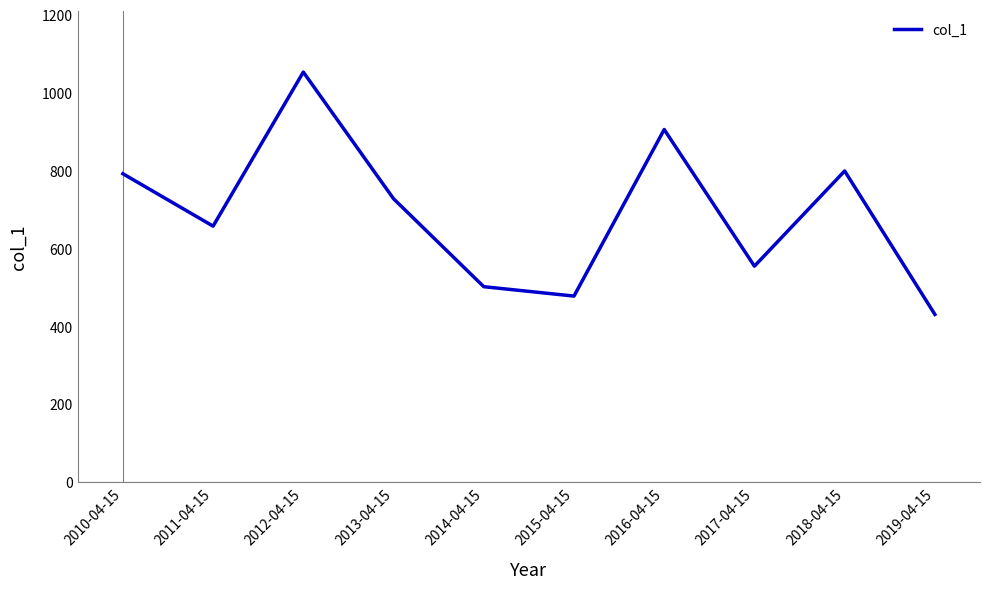

Which category has the lowest value across all series?

2019-04-15